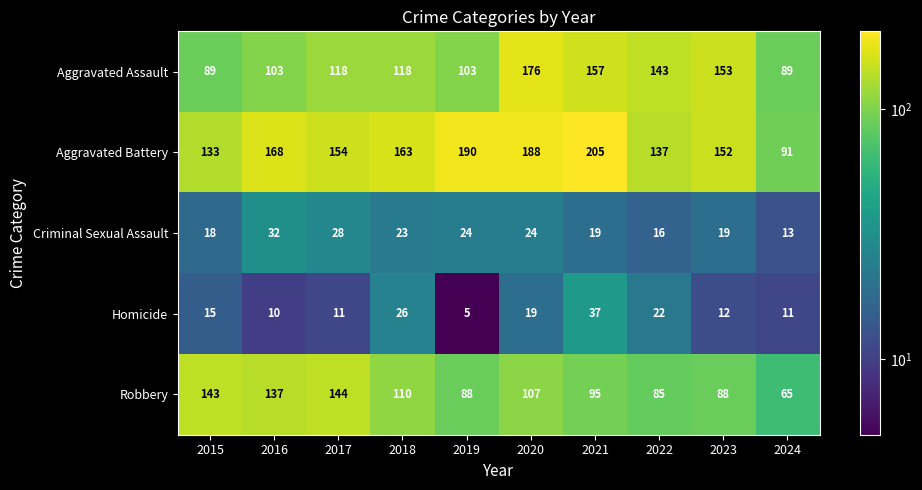

What is the difference between the maximum and minimum values in the Robbery series?

79